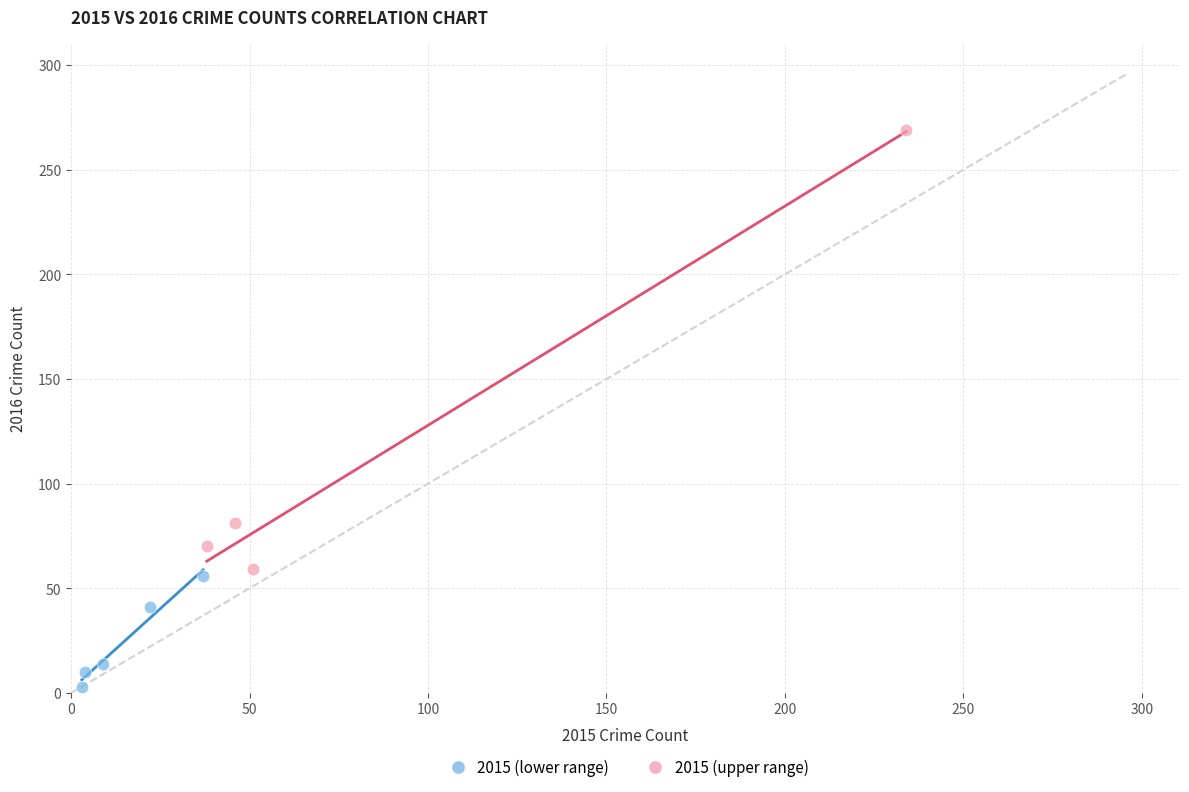

What are all the series names shown in the legend?

2015 (lower range), 2015 (upper range)